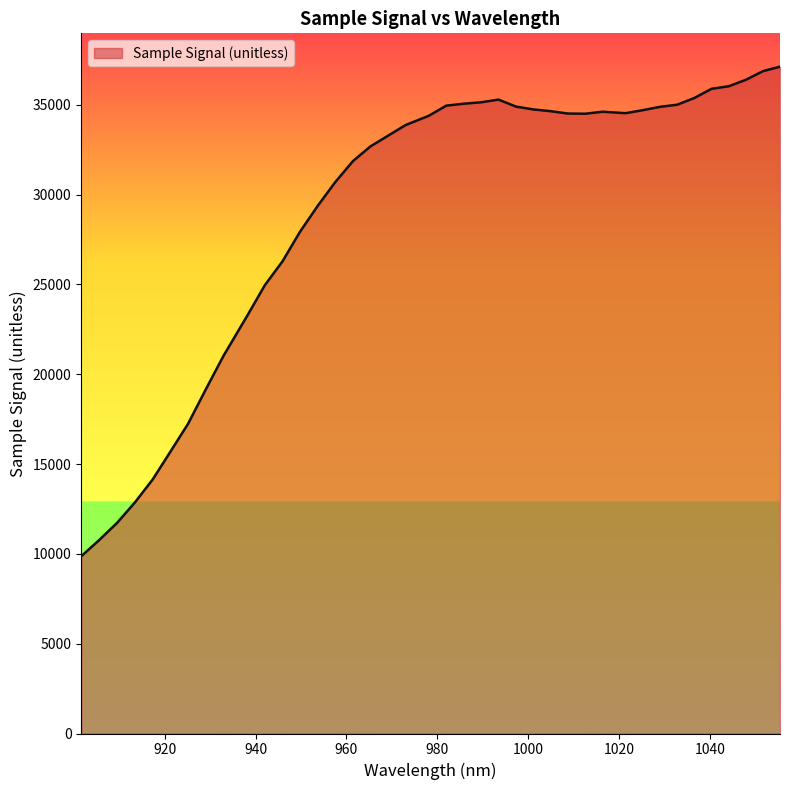

What is the maximum value shown in the chart?

37119